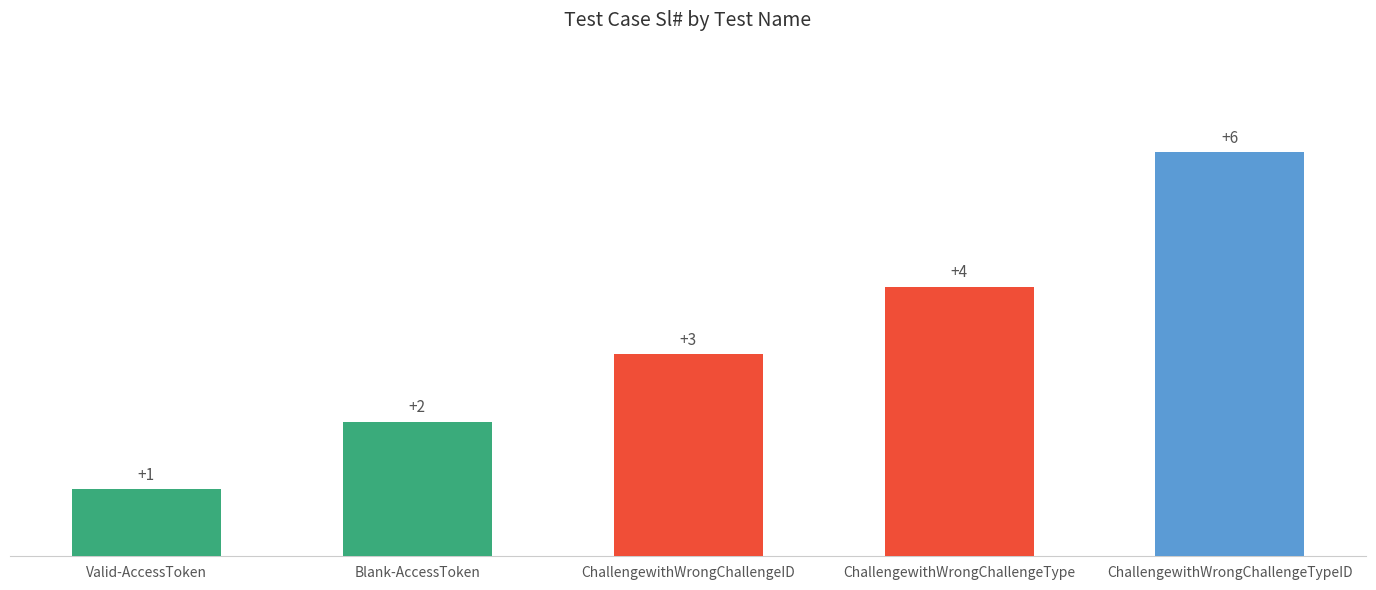

What is the average value?

3